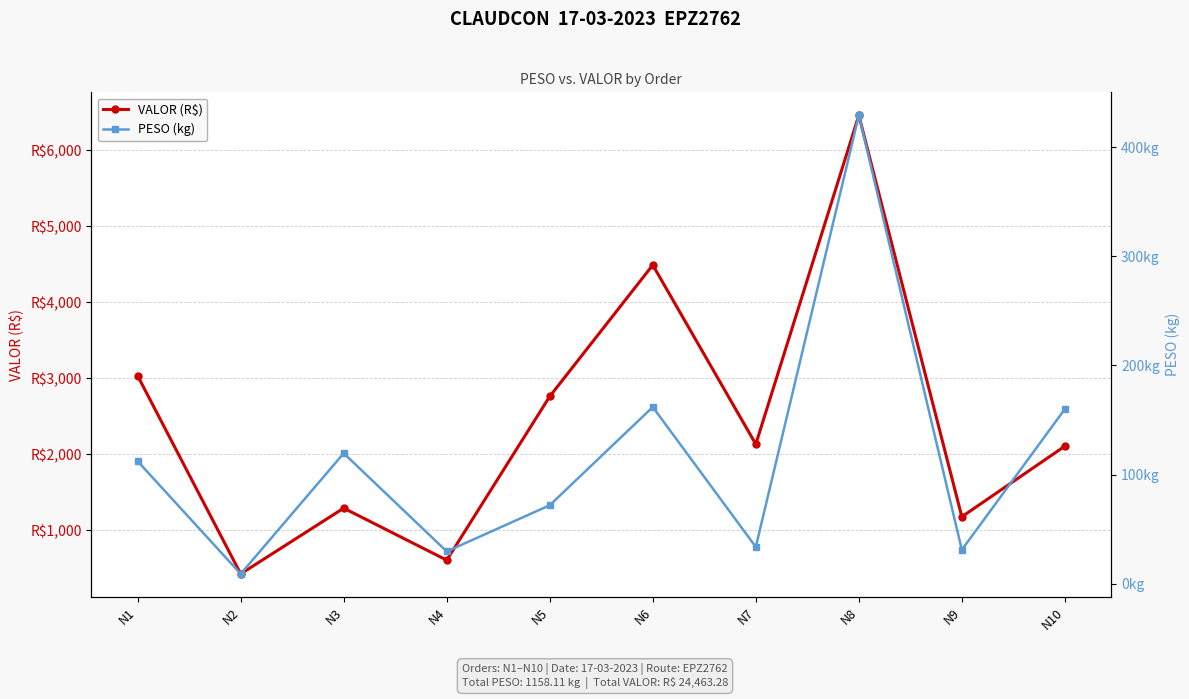

Reading right to left, list all the values displayed in this chart.

VALOR (R$): N10=2104.7	N9=1175.8	N8=6457.5	N7=2130.7	N6=4487.5	N5=2759.1	N4=605.1	N3=1289.0	N2=424.3	N1=3029.6
PESO (kg): N10=160.0	N9=31.0	N8=429.4	N7=33.6	N6=161.9	N5=71.9	N4=29.5	N3=119.5	N2=8.9	N1=112.2